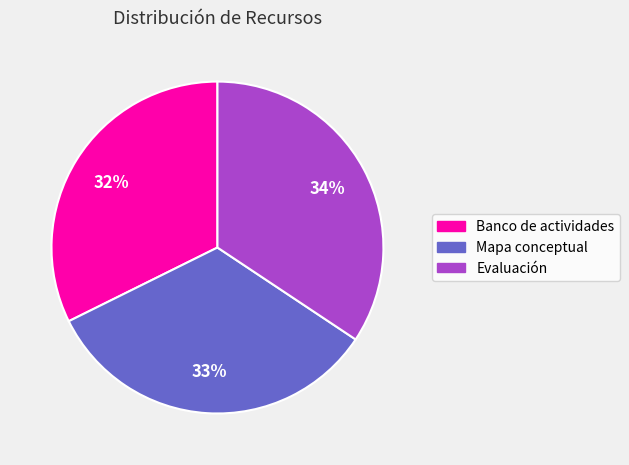

Is the sum of Mapa conceptual and Banco de actividades greater than half?

Yes